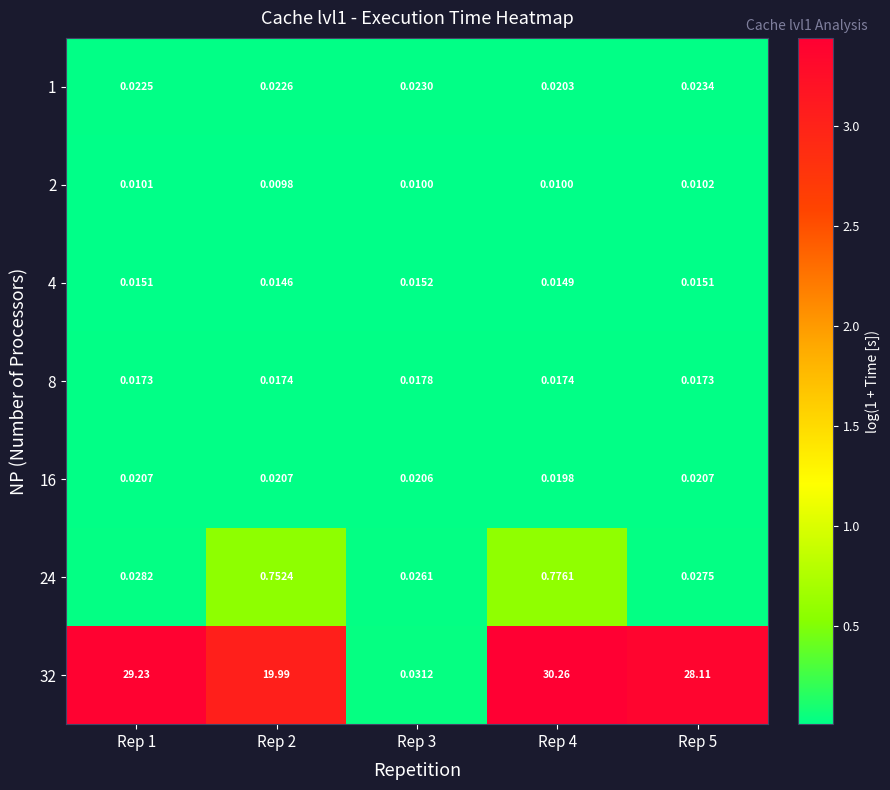

List the series in order of their peak value, highest first.

32, 24, 1, 16, 8, 4, 2